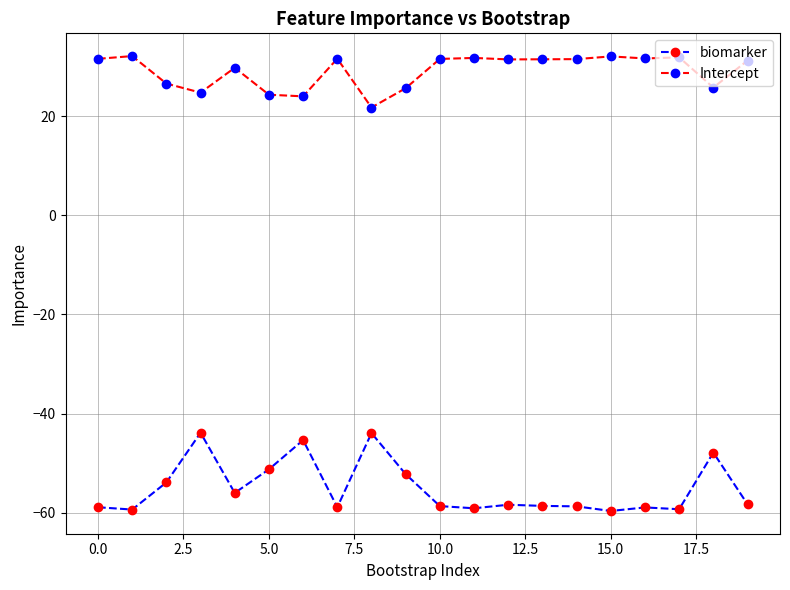

True or false: biomarker and Intercept cross at least once.

False